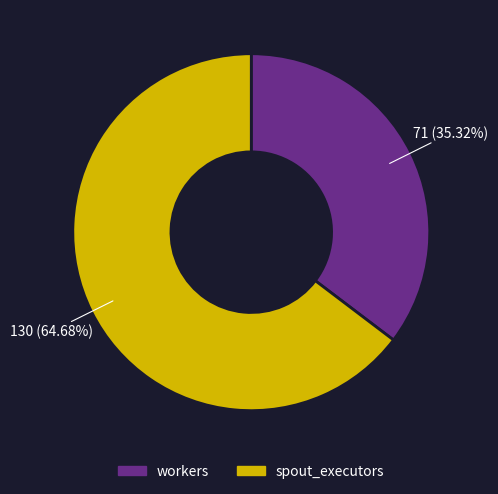

Does any single category account for the majority?

Yes